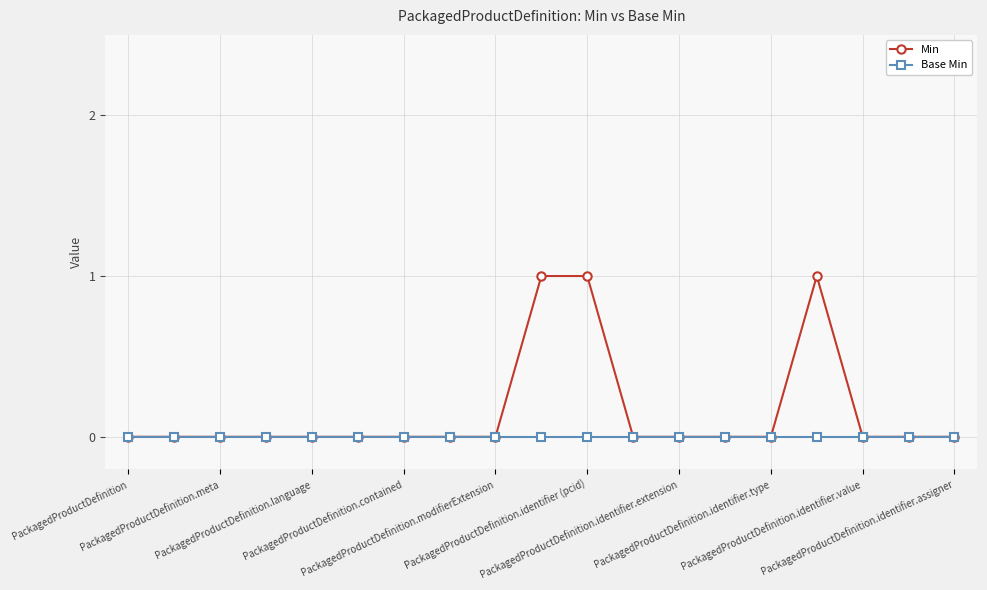

Rank the series by their average value, from lowest to highest.

Base Min, Min